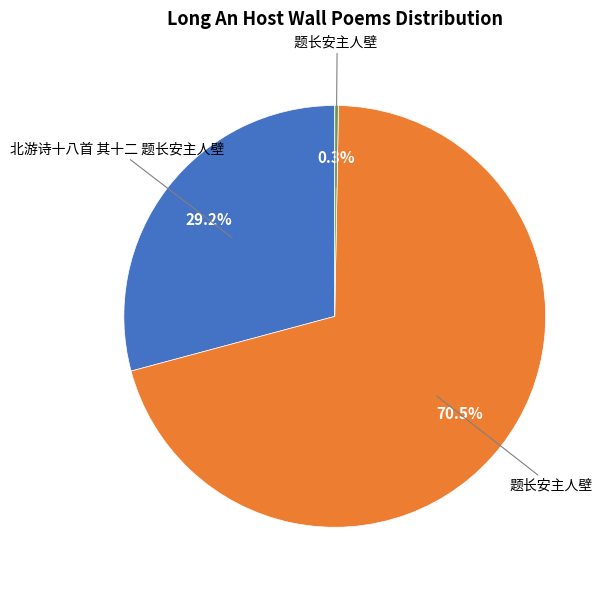

To the nearest percent, what is the average slice percentage?

33%